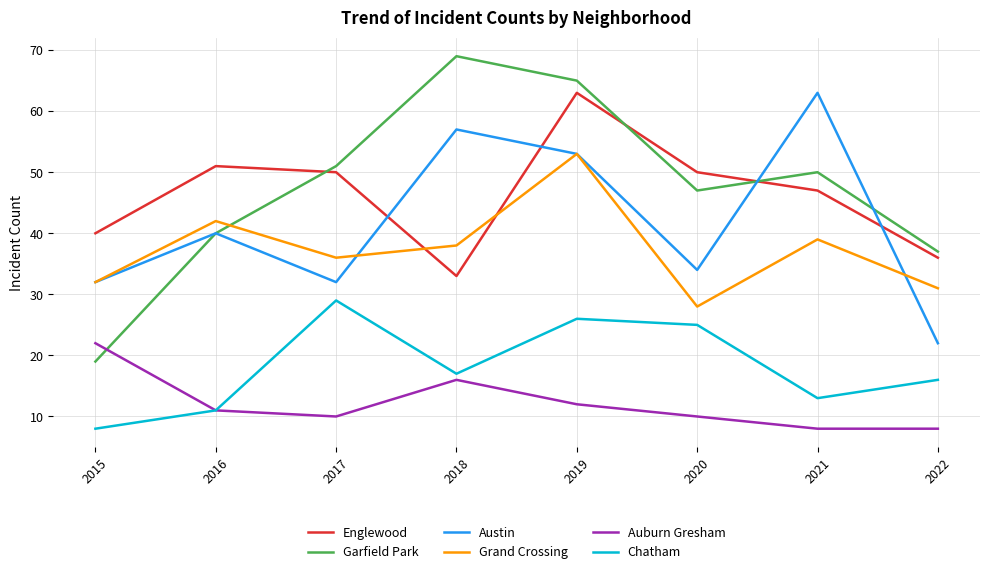

What is the minimum value for Grand Crossing?

28